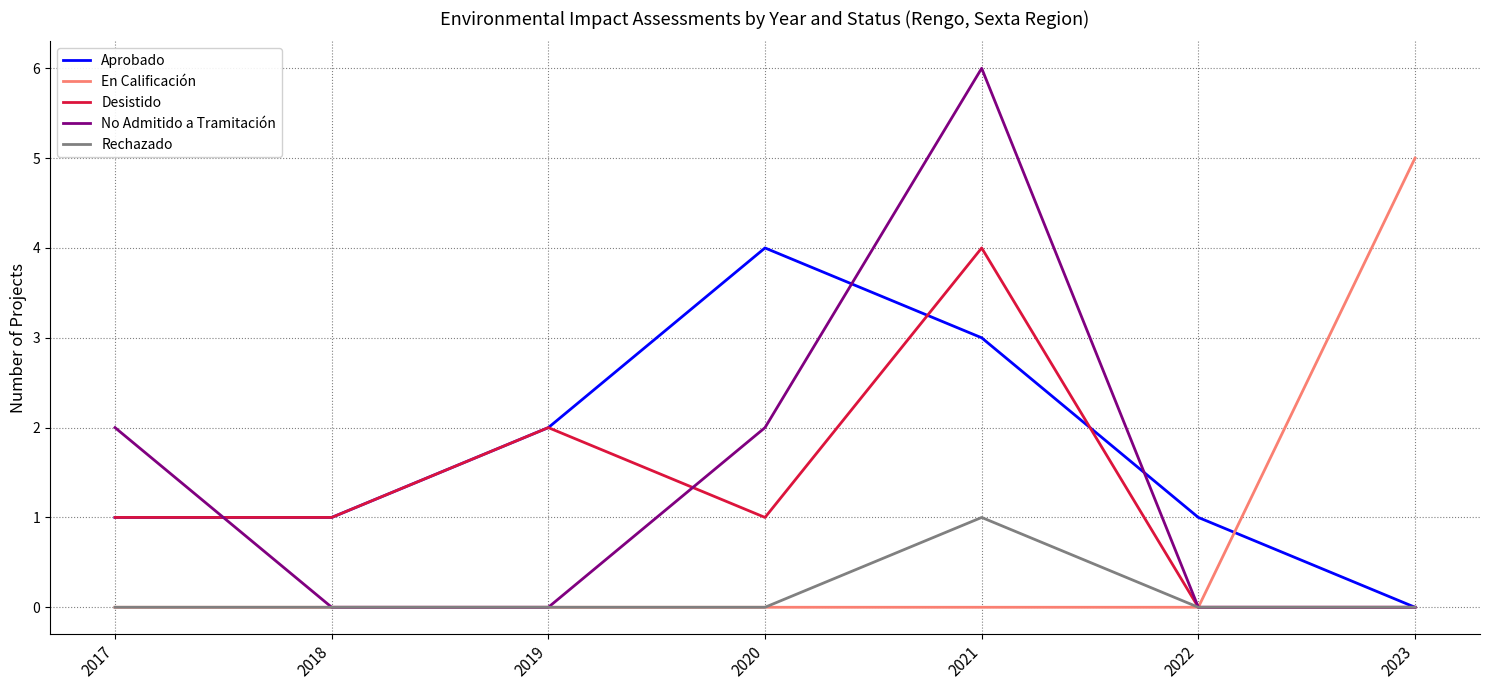

Reading left to right, transcribe all the data shown in this chart.

Aprobado: 1	1	2	4	3	1	0
En Calificación: 0	0	0	0	0	0	5
Desistido: 1	1	2	1	4	0	0
No Admitido a Tramitación: 2	0	0	2	6	0	0
Rechazado: 0	0	0	0	1	0	0